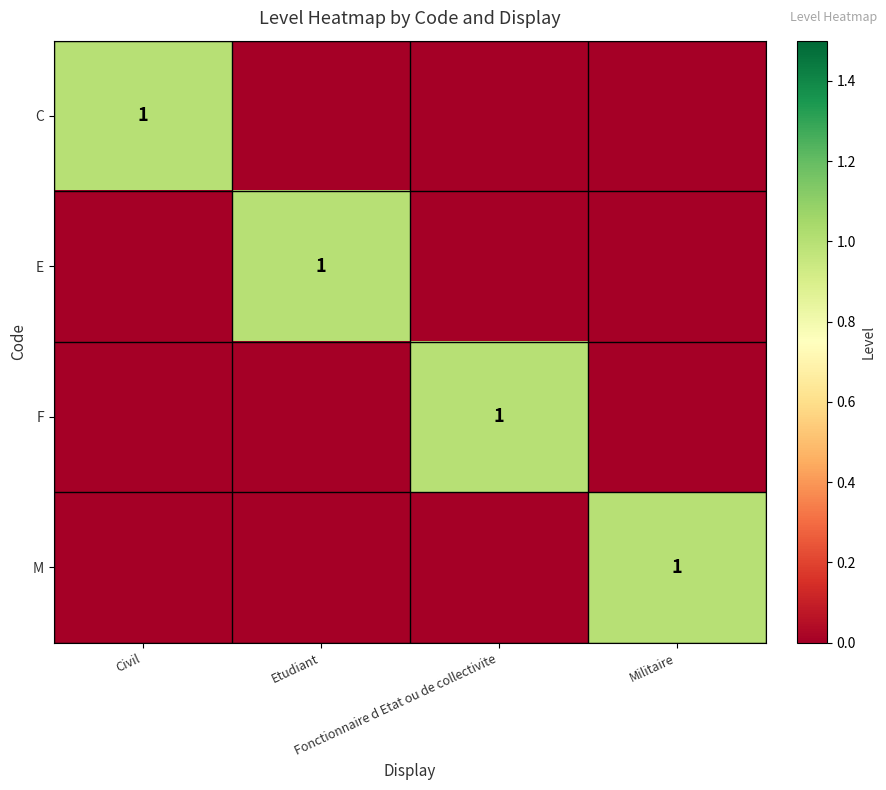

What is the total value across all series at Militaire?

1